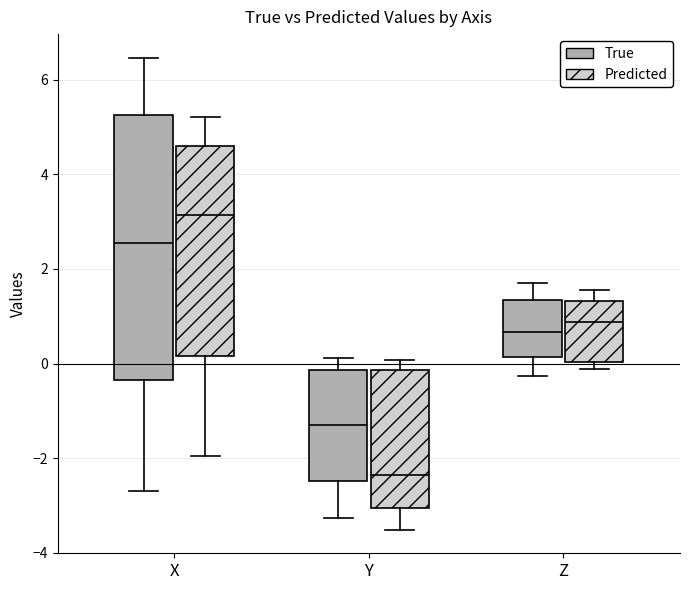

Comparing the boxes themselves (not the whiskers), which one is the tallest?

X (True)